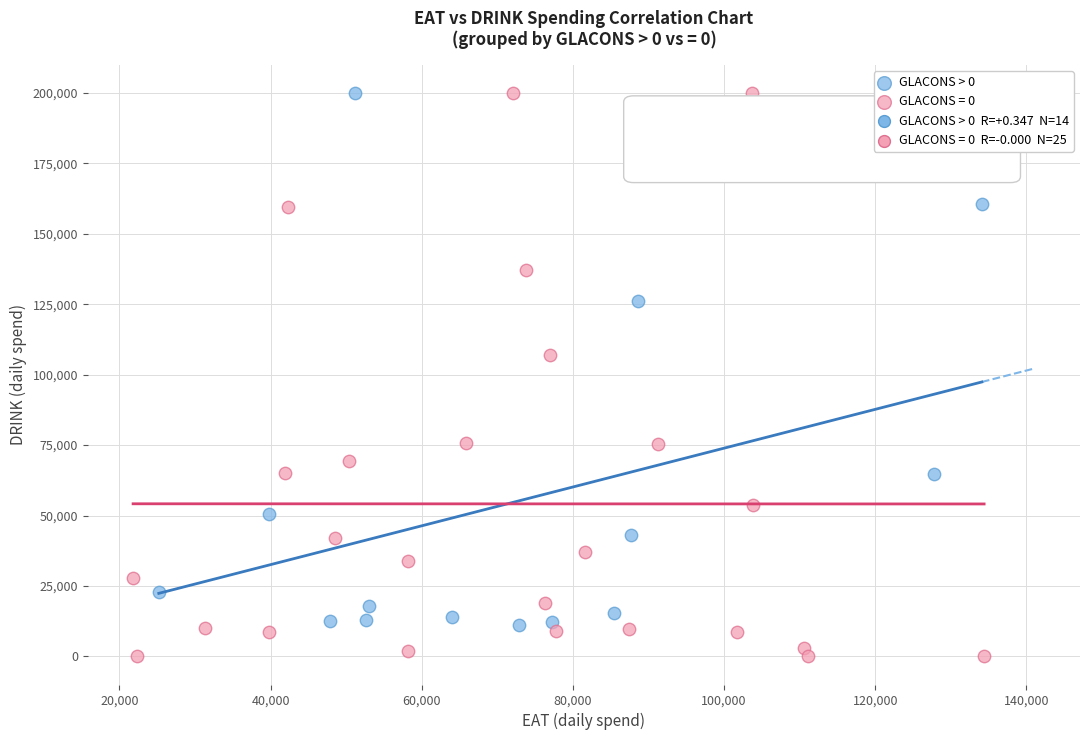

Which series reaches the minimum Y coordinate?

GLACONS = 0